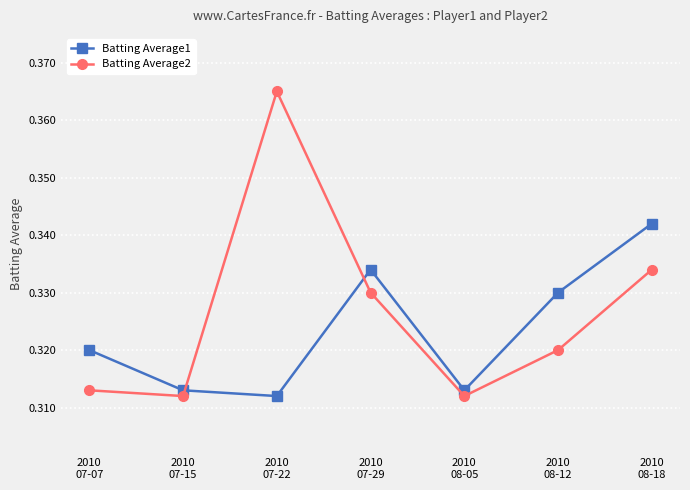

Count the Batting Average1 values in the range 0 to 1.

7